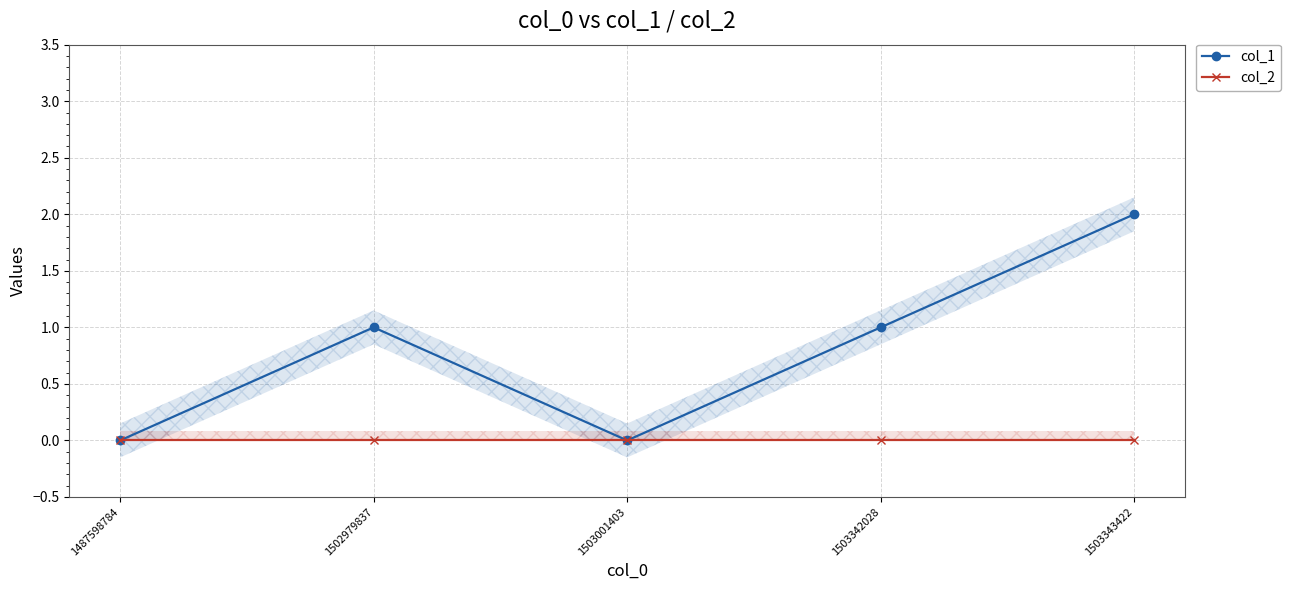

What is the maximum value for col_1?

2